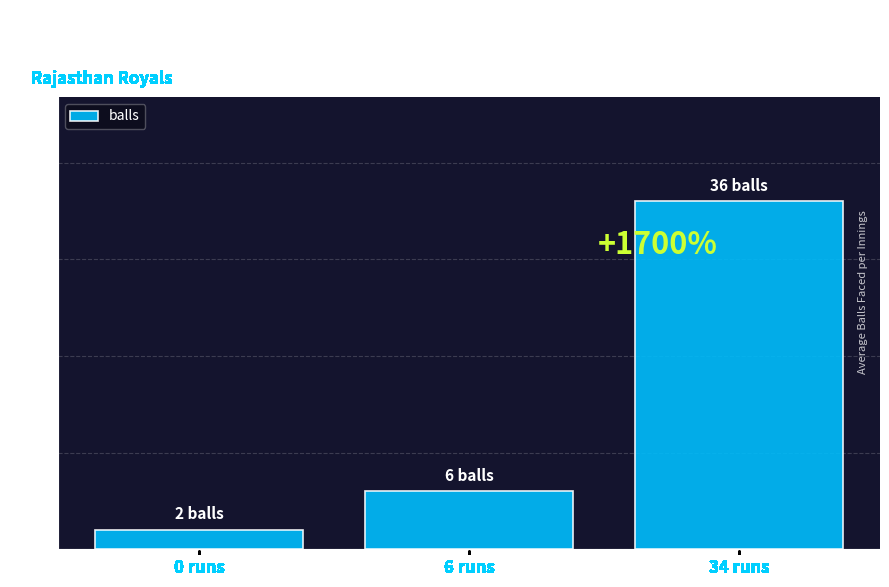

Reading left to right, list all the values displayed in this chart.

2	6	36